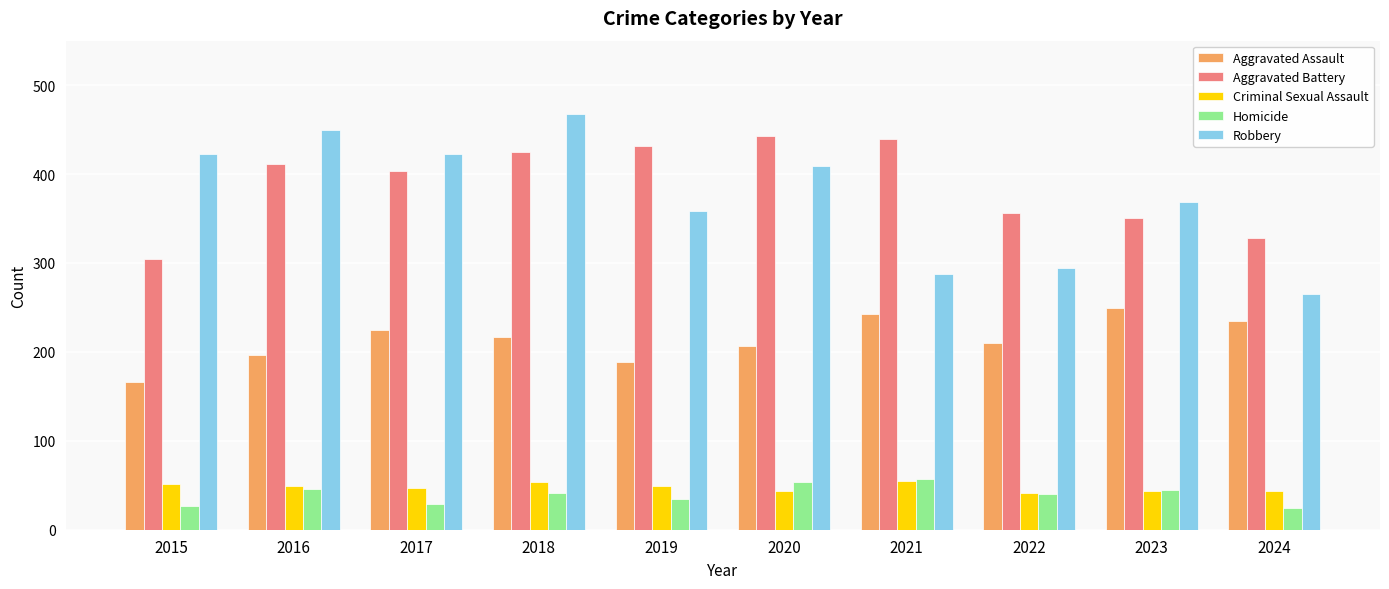

Are the bars horizontal?

No